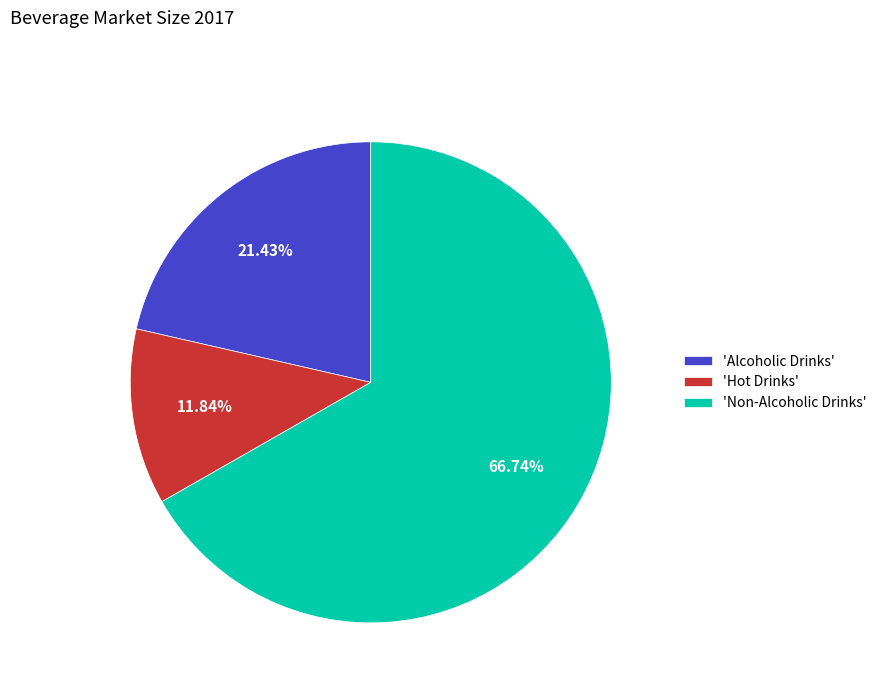

Rank the categories by value from highest to lowest.

'Non-Alcoholic Drinks', 'Alcoholic Drinks', 'Hot Drinks'